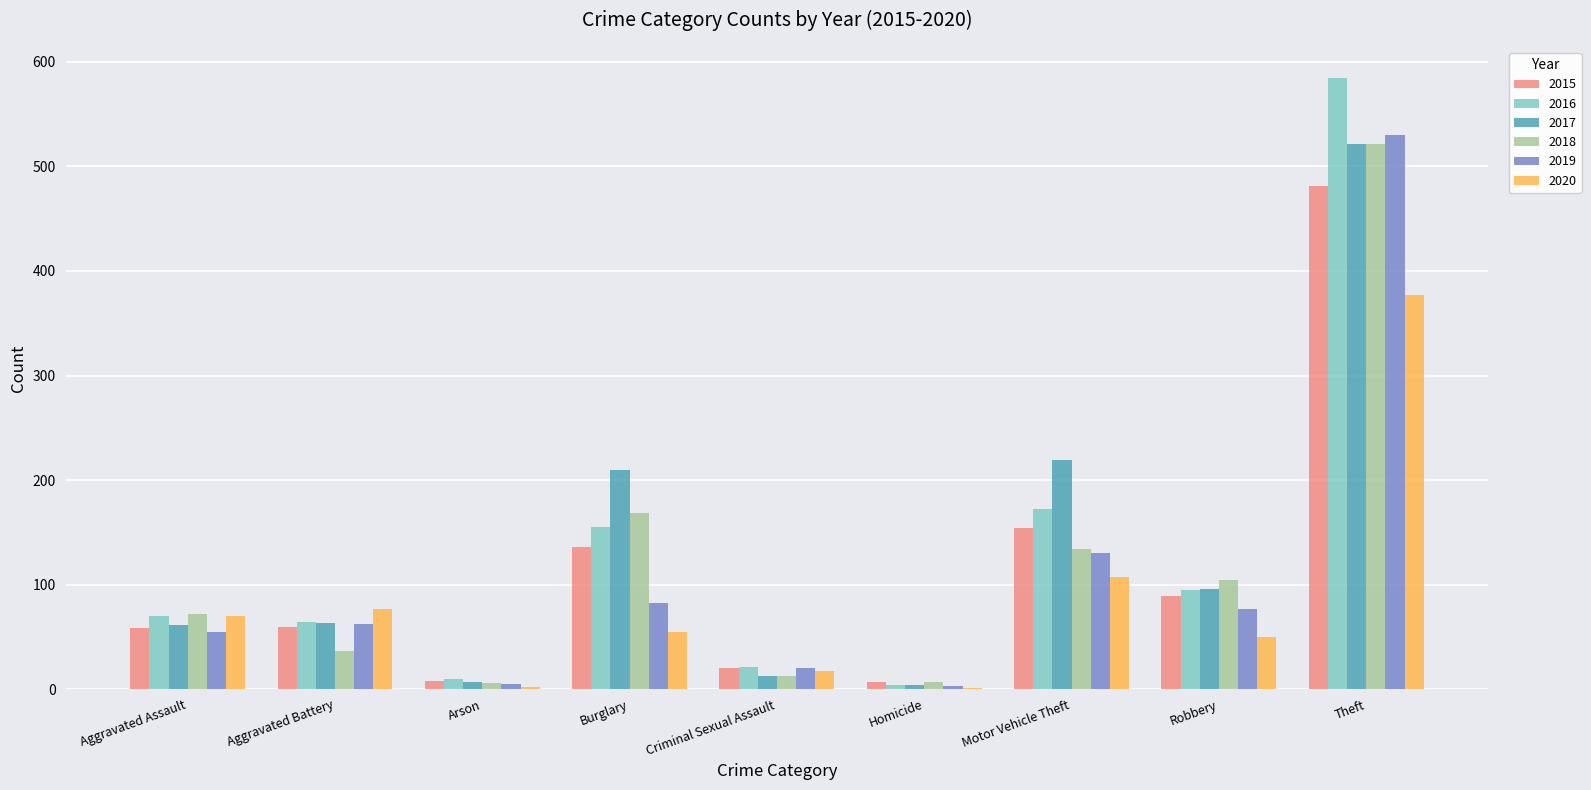

How many data points does each series have?

9